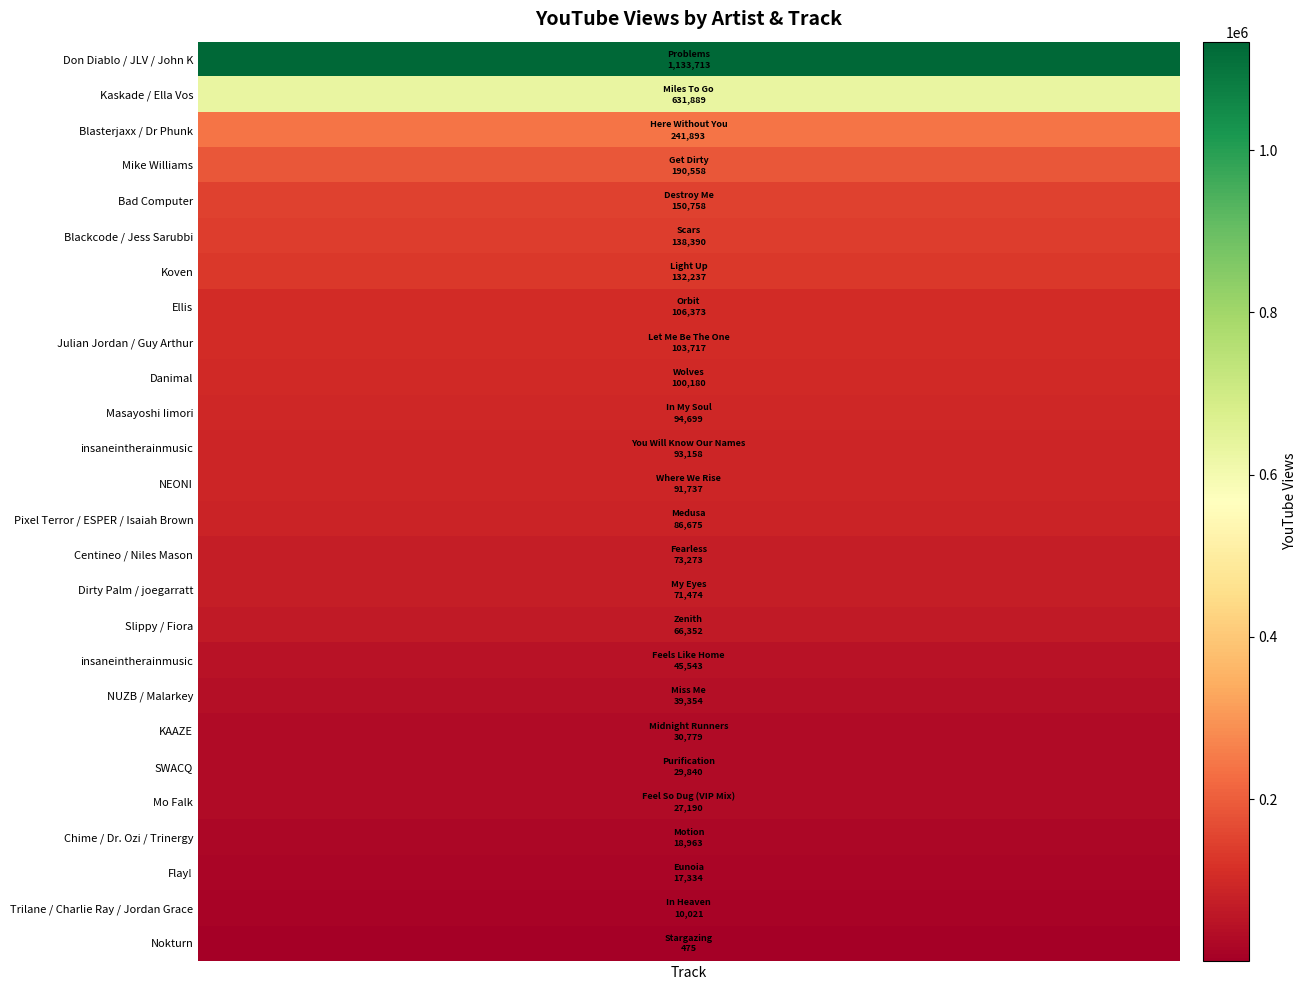

Which has a higher value, 4 or 2?

2